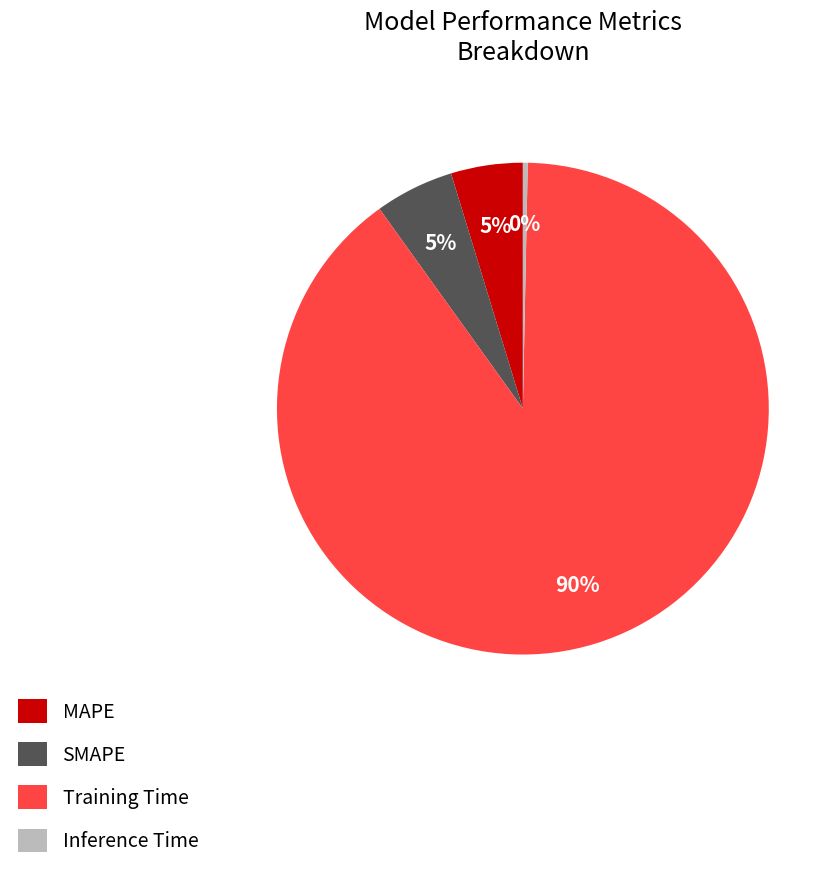

Which slice is the smallest?

Inference Time